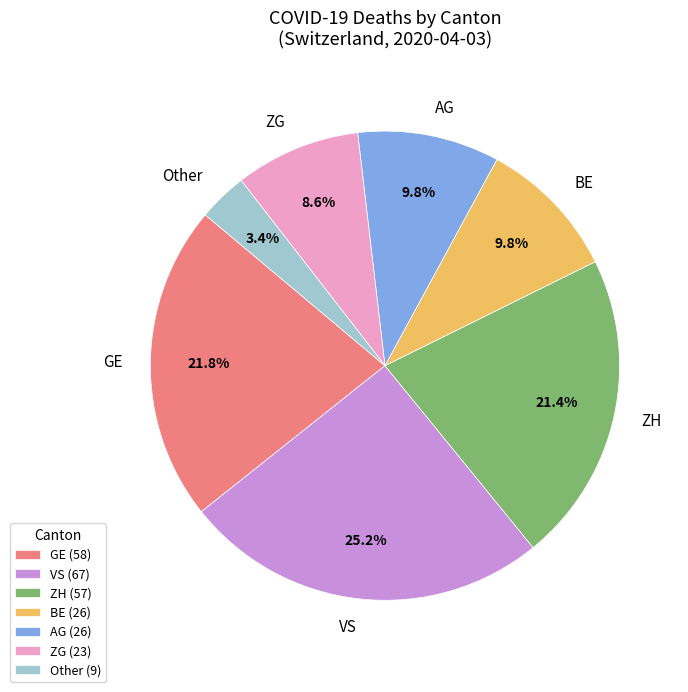

Is ZH the majority of the pie?

No